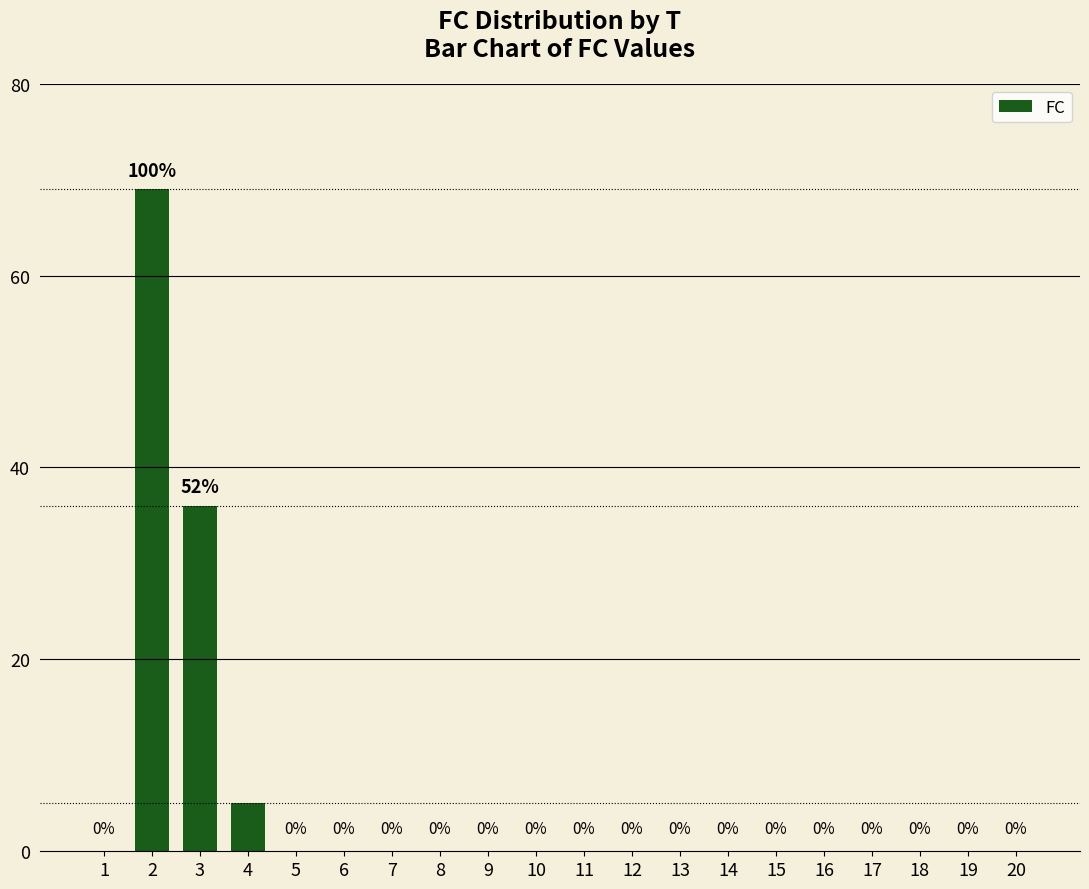

The value at 2 is 120. True or false?

False